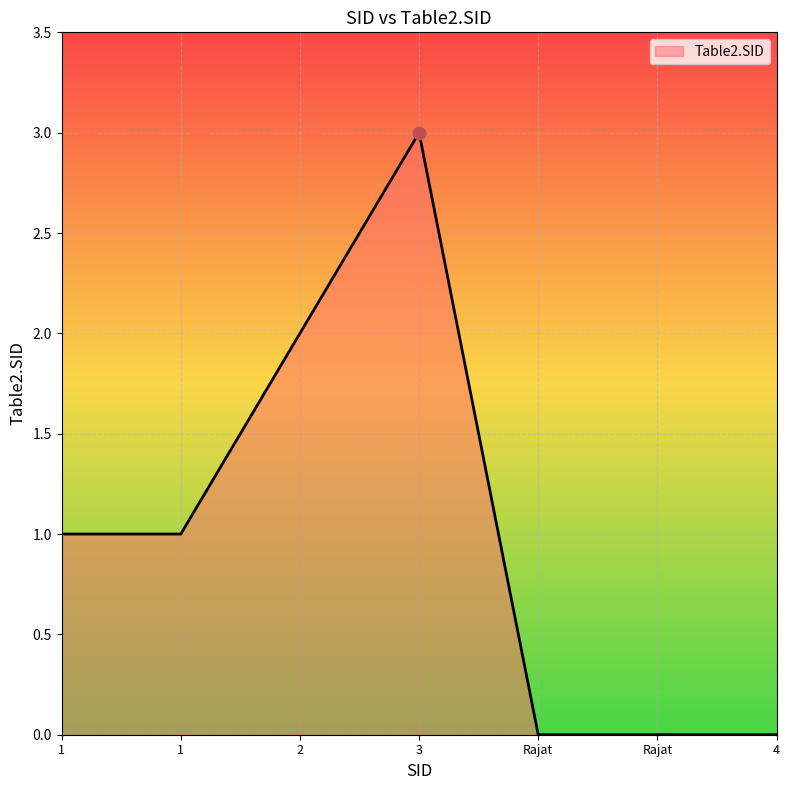

Between 3 and 4, which is larger?

3